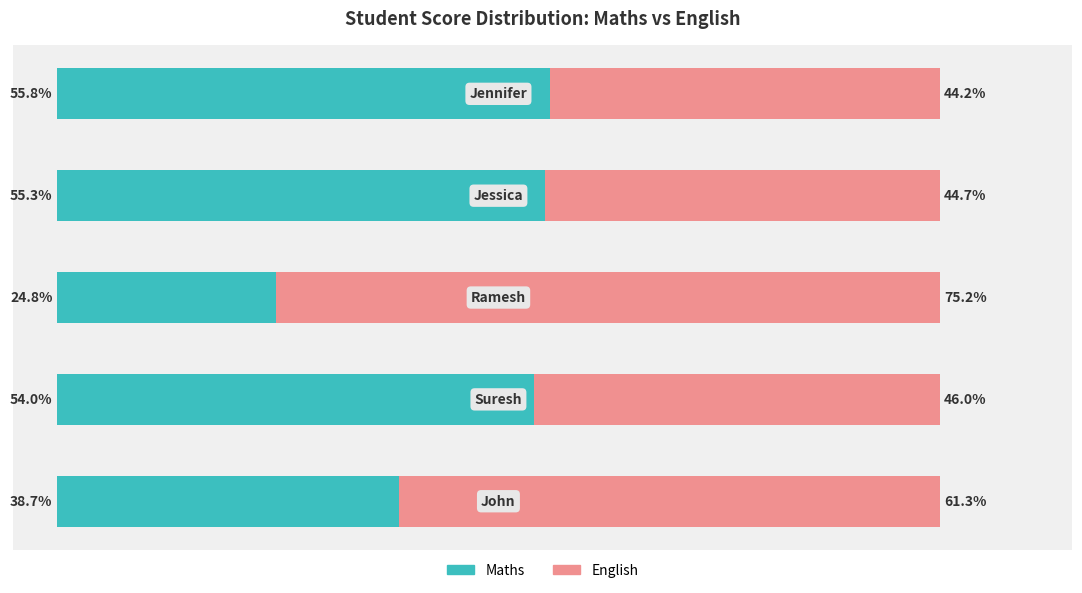

What are all the series names shown in the legend?

Maths, English